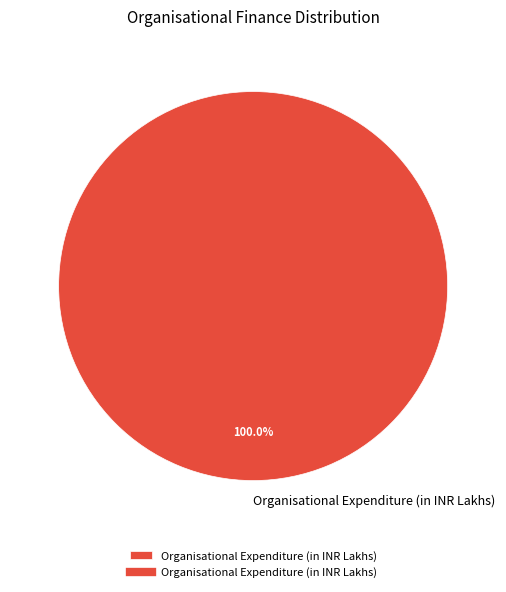

What percentage is the Organisational Expenditure (in INR Lakhs) slice, to the nearest percent?

100%